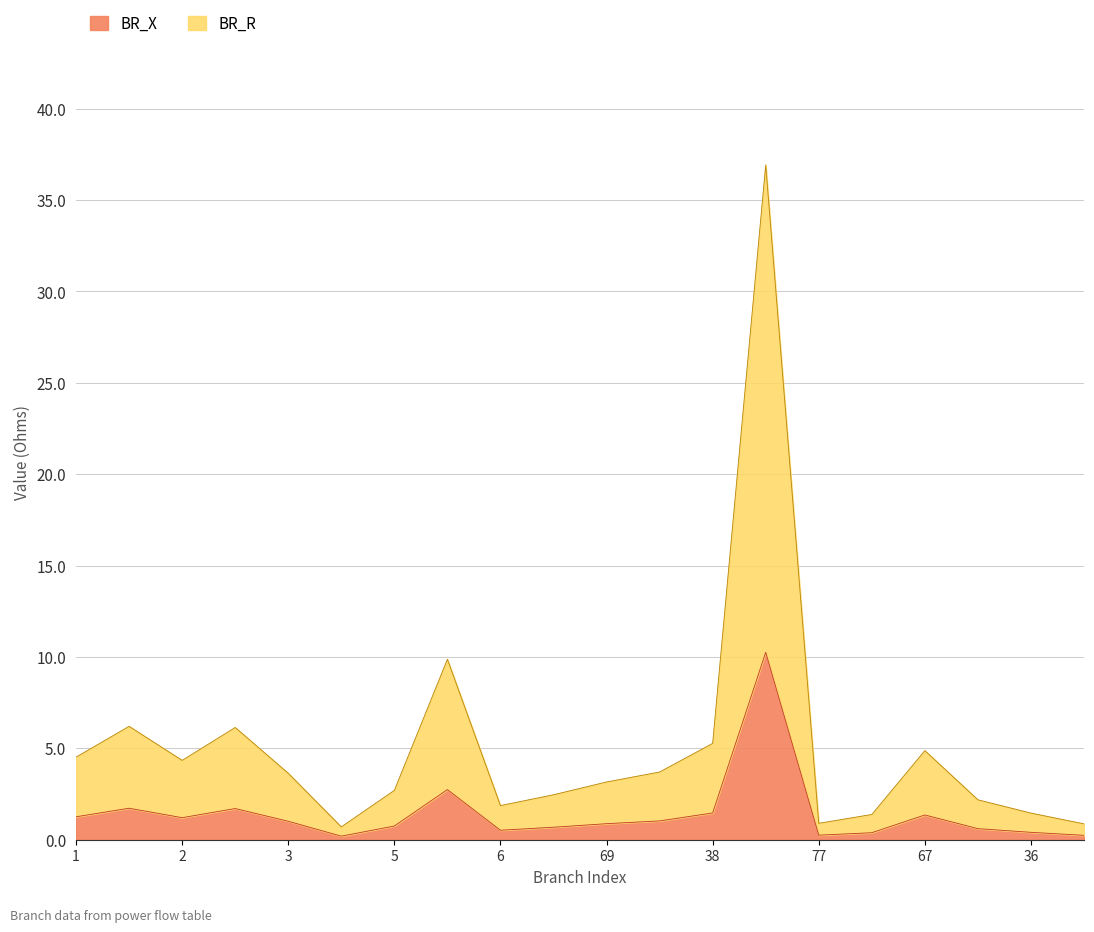

What is the highest value of the BR_X series?

10.3